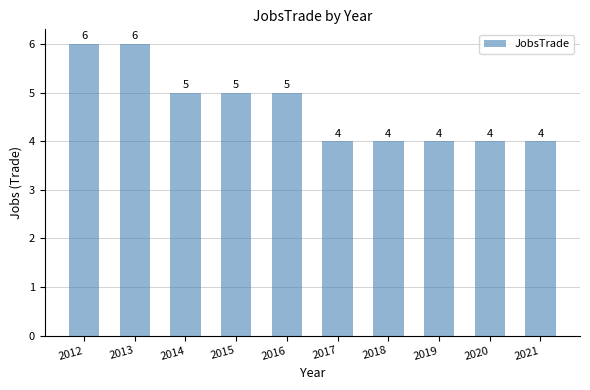

What is the difference between the values at 2019 and 2012?

2